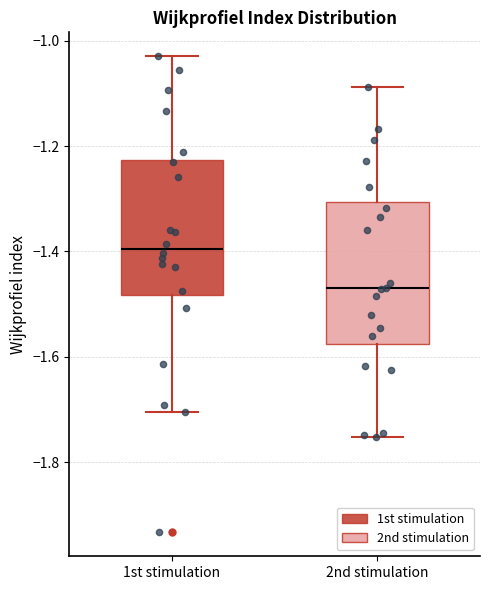

Where does the upper whisker of the box for 1st stimulation end on the y-axis? The values are not printed on the chart, so give them approximately, as read against the axis.

-1.02